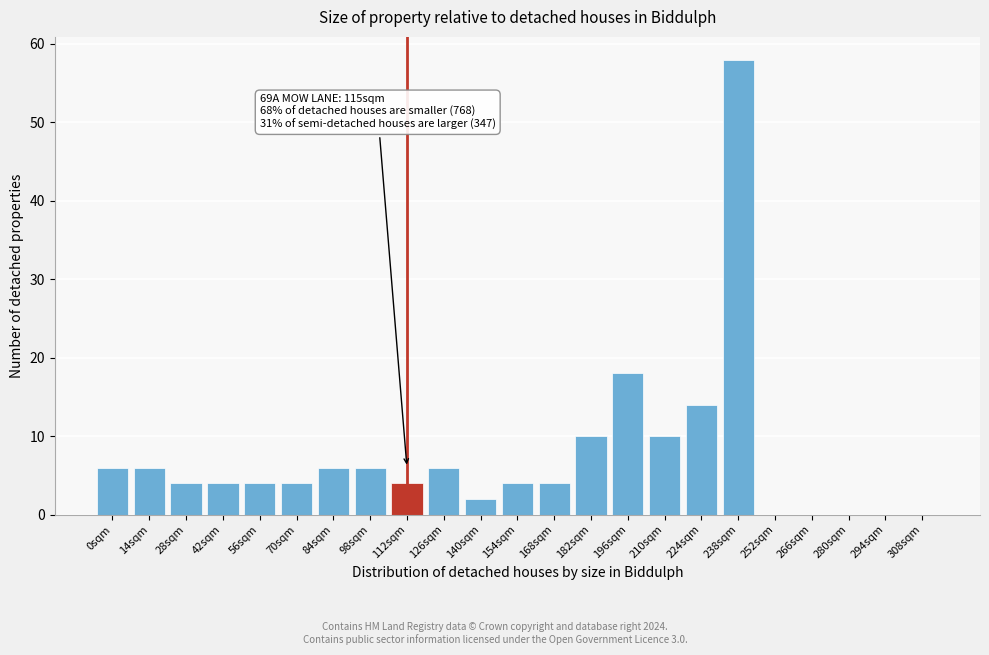

Reading left to right, transcribe all the data shown in this chart.

0sqm=6	14sqm=6	28sqm=4	42sqm=4	56sqm=4	70sqm=4	84sqm=6	98sqm=6	112sqm=4	126sqm=6	140sqm=2	154sqm=4	168sqm=4	182sqm=10	196sqm=18	210sqm=10	224sqm=14	238sqm=58	252sqm=0	266sqm=0	280sqm=0	294sqm=0	308sqm=0